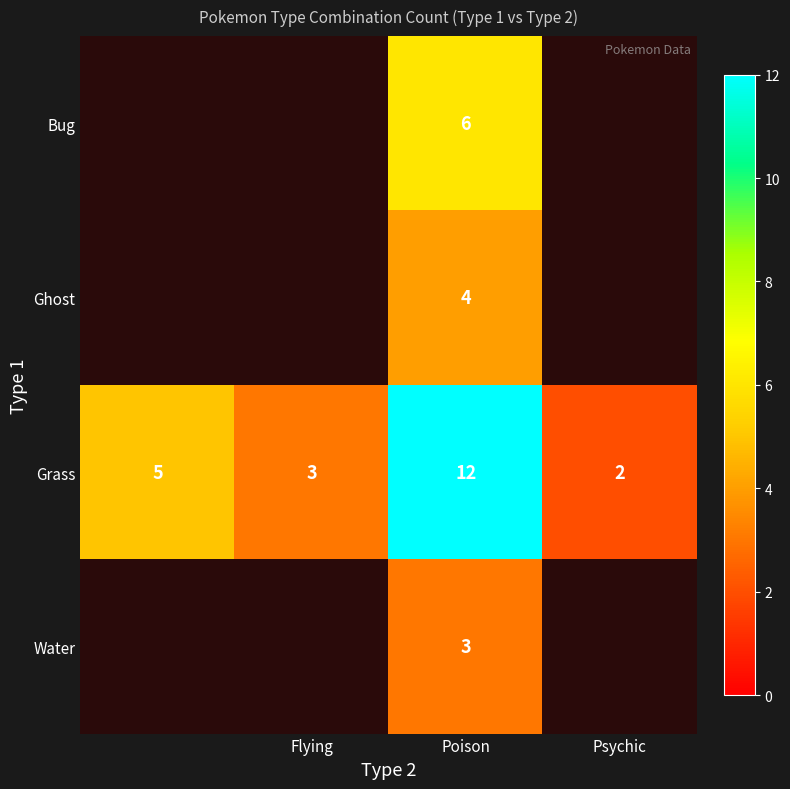

What is the total value across all series at Poison?

25